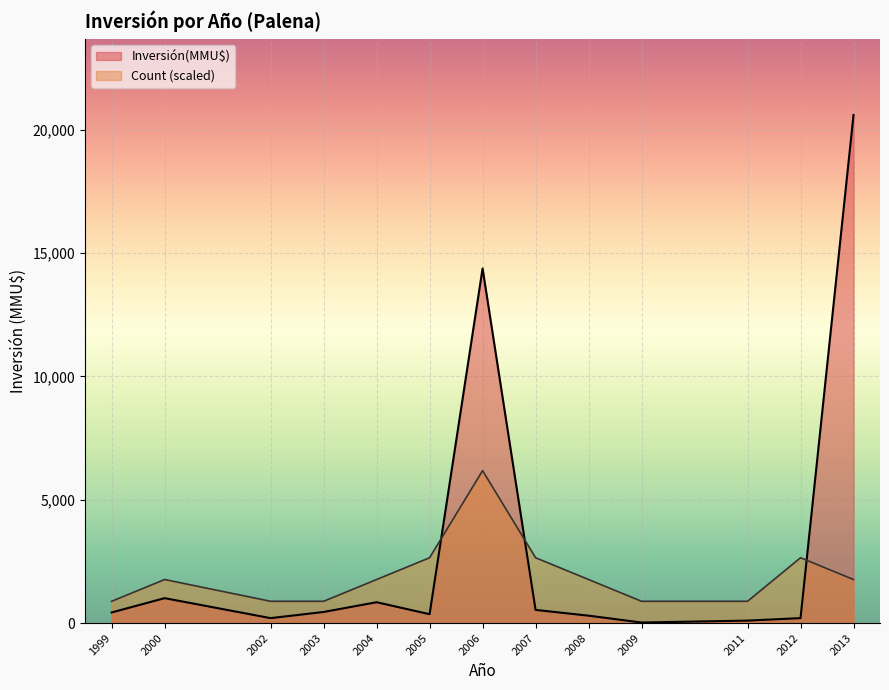

True or false: Inversión(MMU$) has a value of 300.0 at 2008.

True